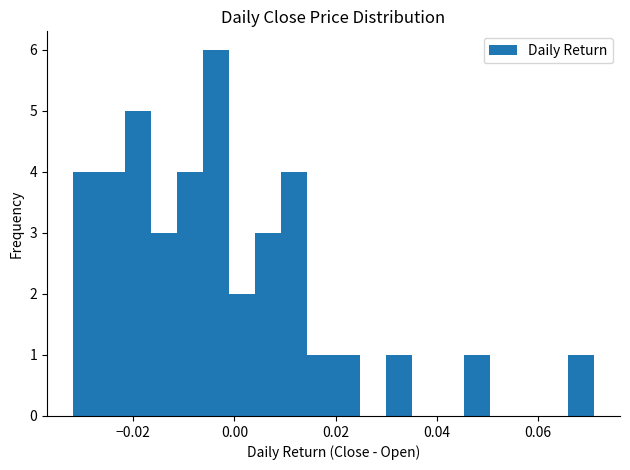

Around what value on the x-axis is the tallest bar? Give the approximate position of its centre, as read against the axis.

-0.004